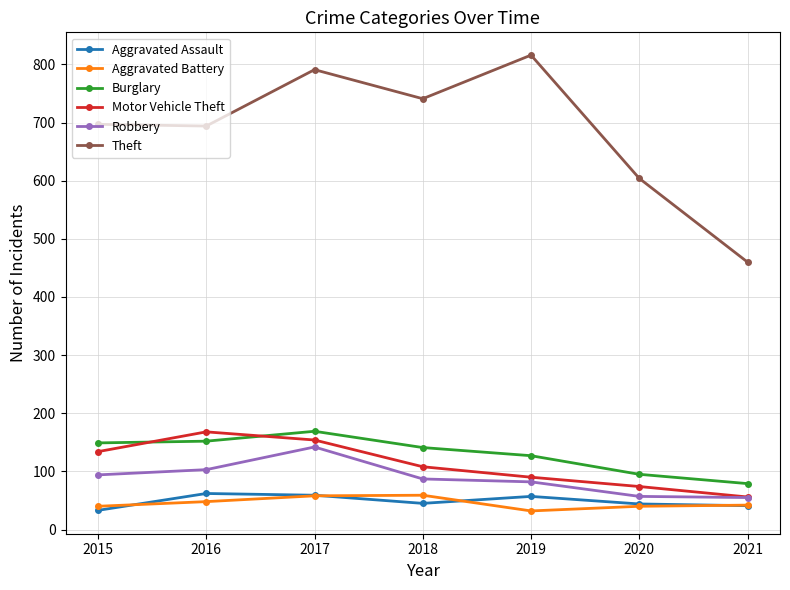

What is the value of the Motor Vehicle Theft point at the 1st from the left?

134